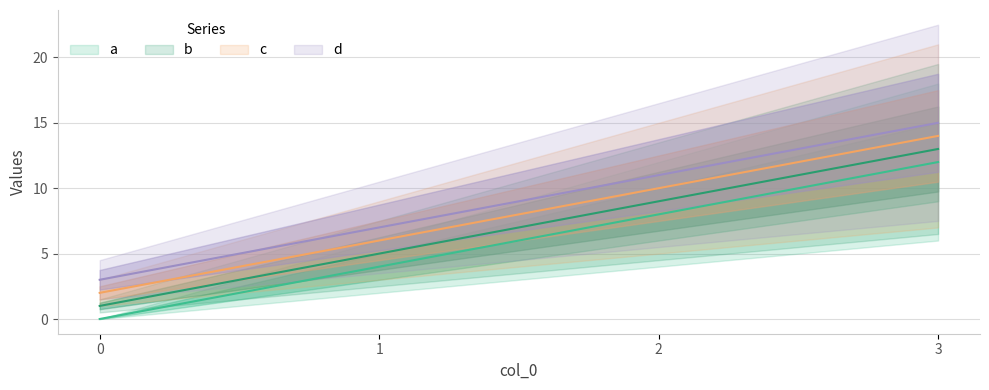

Reading left to right, list all the values displayed in this chart.

a: 0	4	8	12
b: 1	5	9	13
c: 2	6	10	14
d: 3	7	11	15